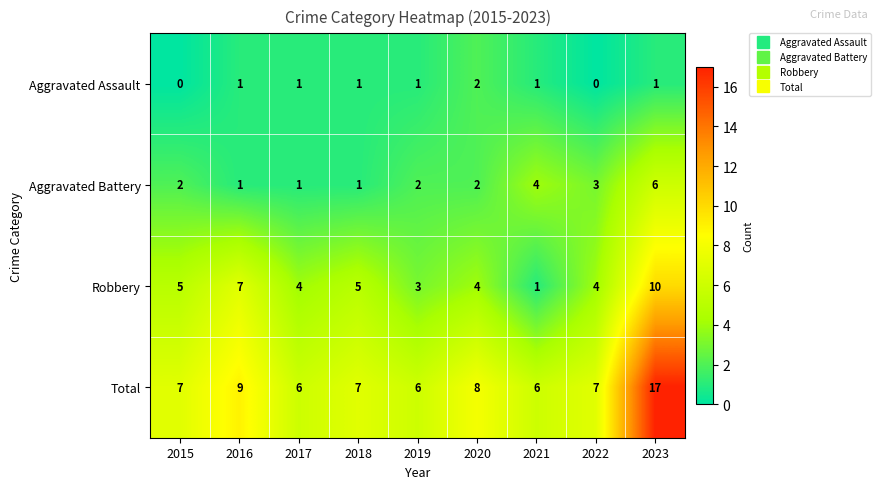

What is the sum of all Aggravated Battery values?

22